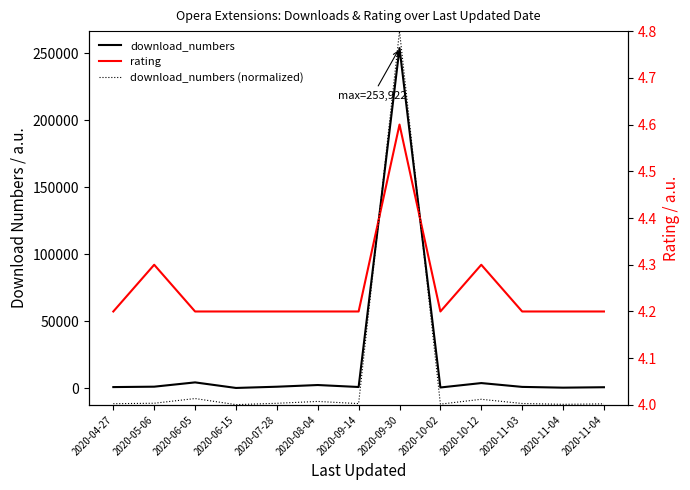

True or false: rating has a value of 8.2 at 2020-09-30.

False